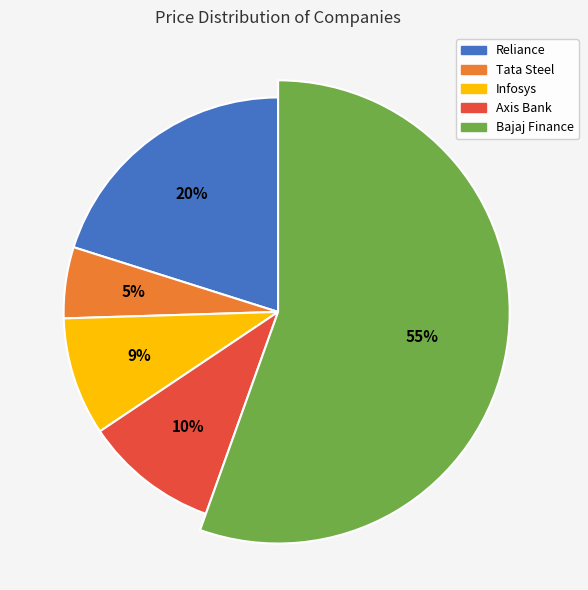

Is there a majority slice in this chart?

Yes